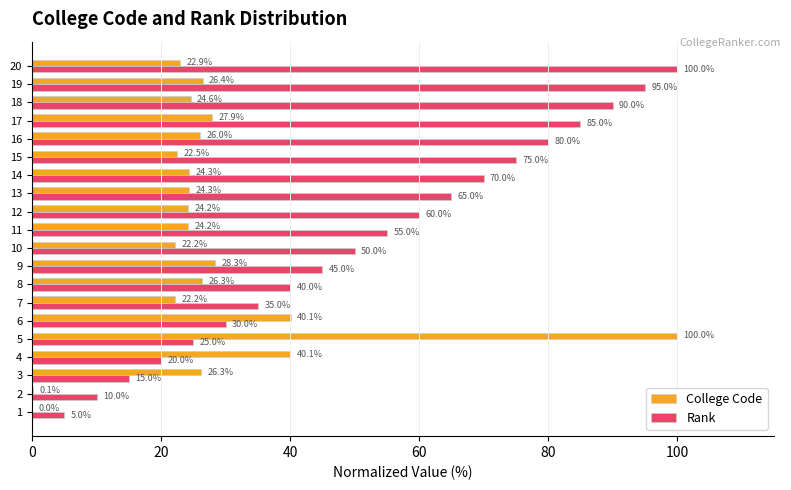

What is the total value across all series at 14?

94.3